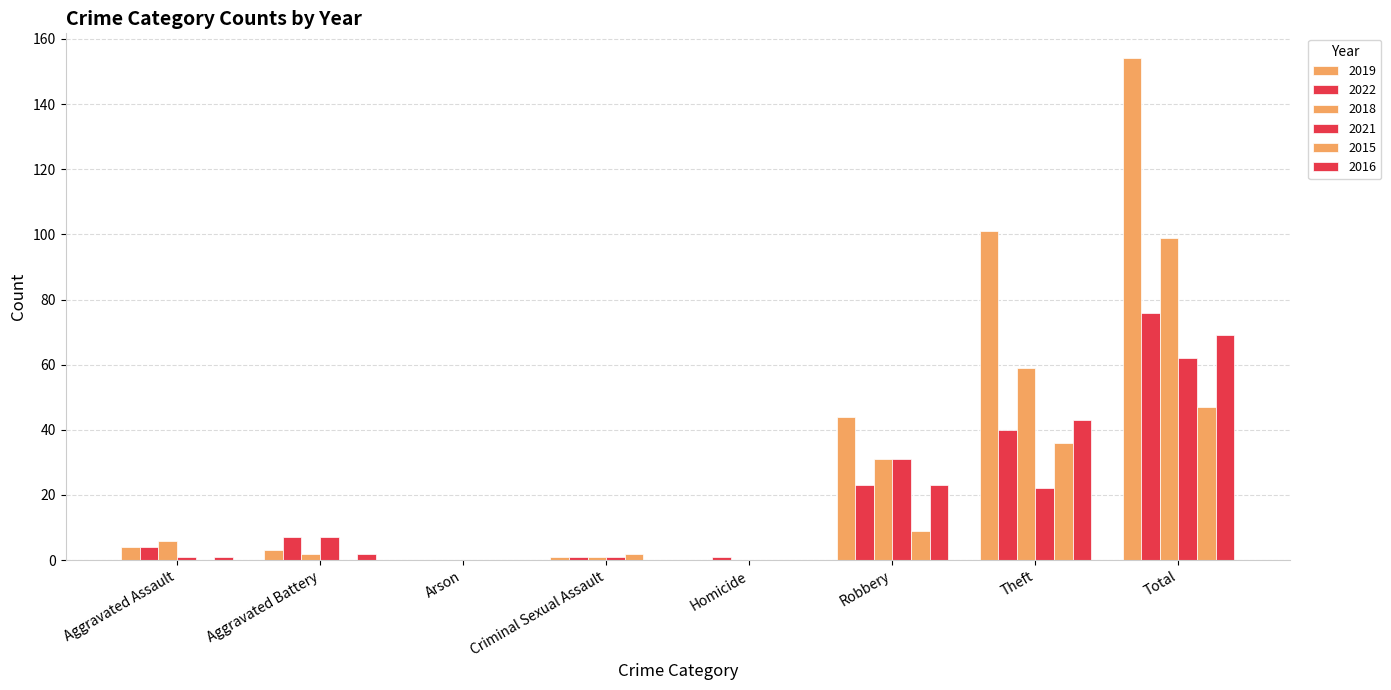

Reading left to right, what are all the values shown in this chart?

2019: Aggravated Assault=4	Aggravated Battery=3	Arson=0	Criminal Sexual Assault=1	Homicide=0	Robbery=44	Theft=101	Total=154
2022: Aggravated Assault=4	Aggravated Battery=7	Arson=0	Criminal Sexual Assault=1	Homicide=1	Robbery=23	Theft=40	Total=76
2018: Aggravated Assault=6	Aggravated Battery=2	Arson=0	Criminal Sexual Assault=1	Homicide=0	Robbery=31	Theft=59	Total=99
2021: Aggravated Assault=1	Aggravated Battery=7	Arson=0	Criminal Sexual Assault=1	Homicide=0	Robbery=31	Theft=22	Total=62
2015: Aggravated Assault=0	Aggravated Battery=0	Arson=0	Criminal Sexual Assault=2	Homicide=0	Robbery=9	Theft=36	Total=47
2016: Aggravated Assault=1	Aggravated Battery=2	Arson=0	Criminal Sexual Assault=0	Homicide=0	Robbery=23	Theft=43	Total=69